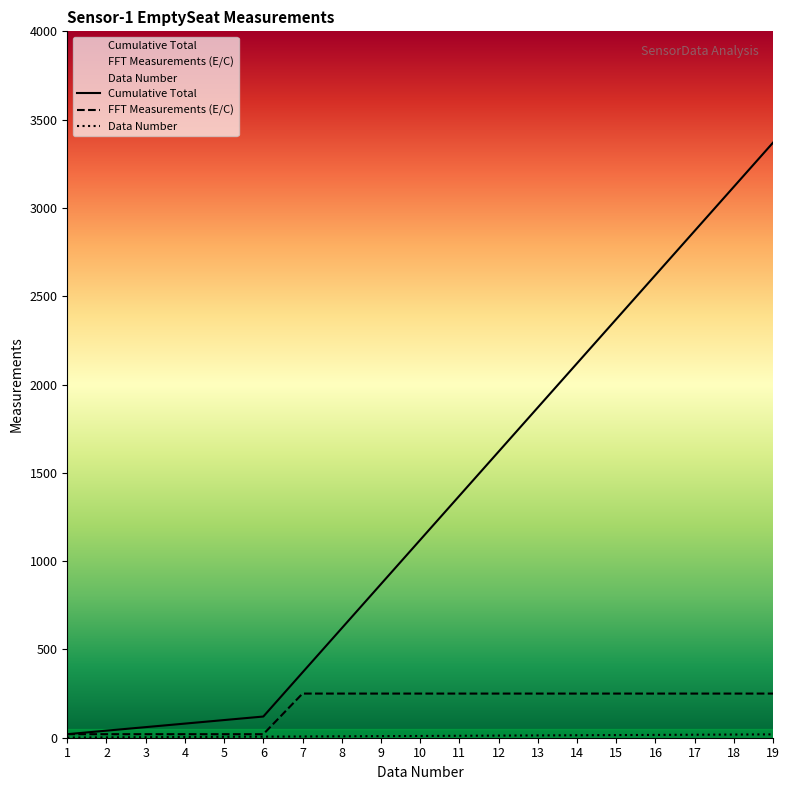

What is the average value of the FFT Measurements (E/C) series?

177